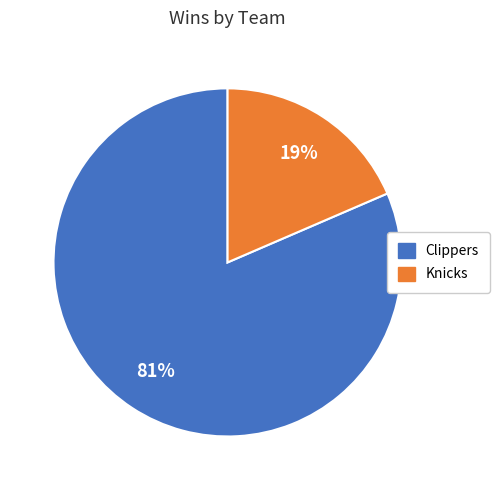

Do Knicks and Clippers together represent more than half of the pie?

Yes